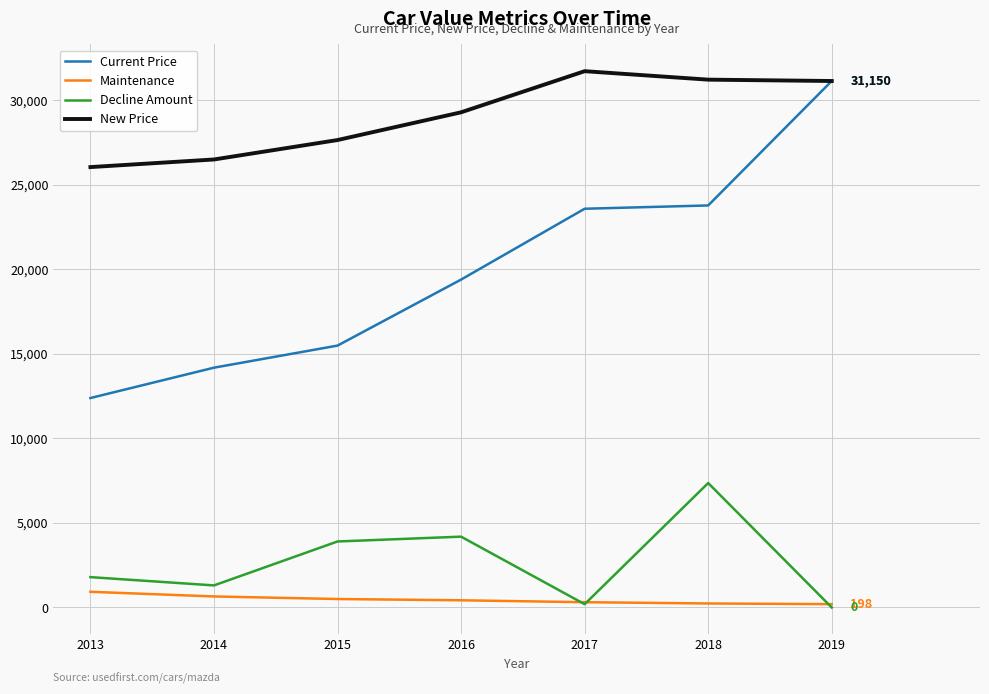

What is the spread (max minus min) of values at 2014?

25854